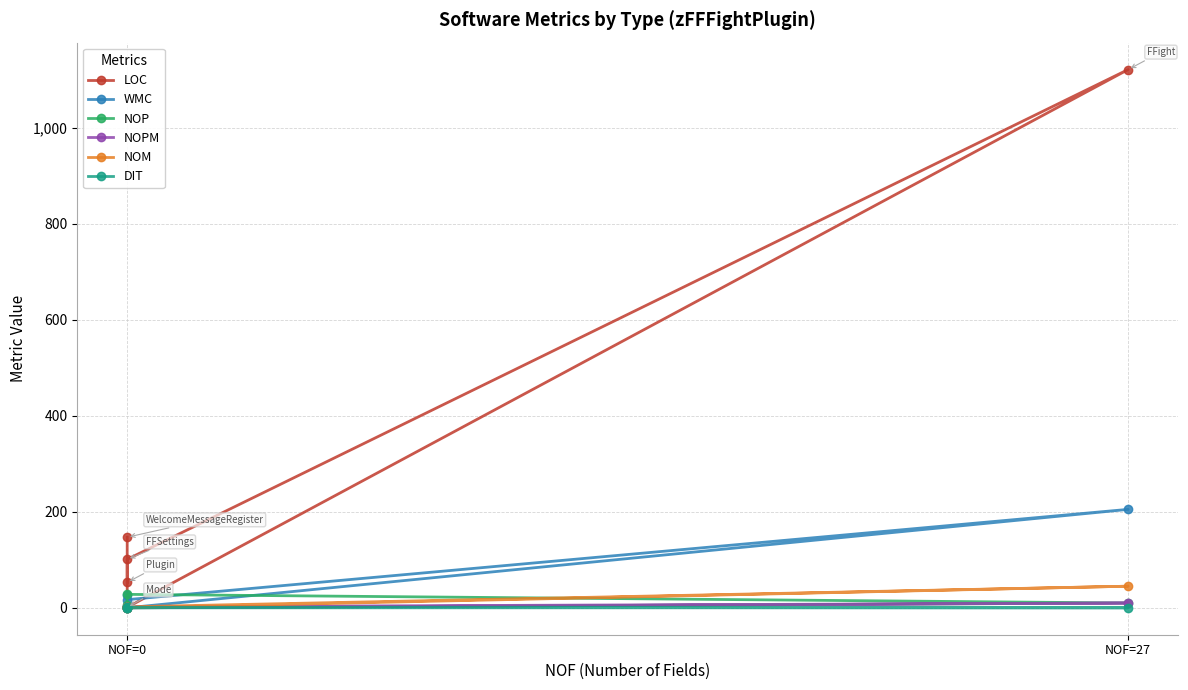

At which category does NOPM reach its first local peak?

NOF=27